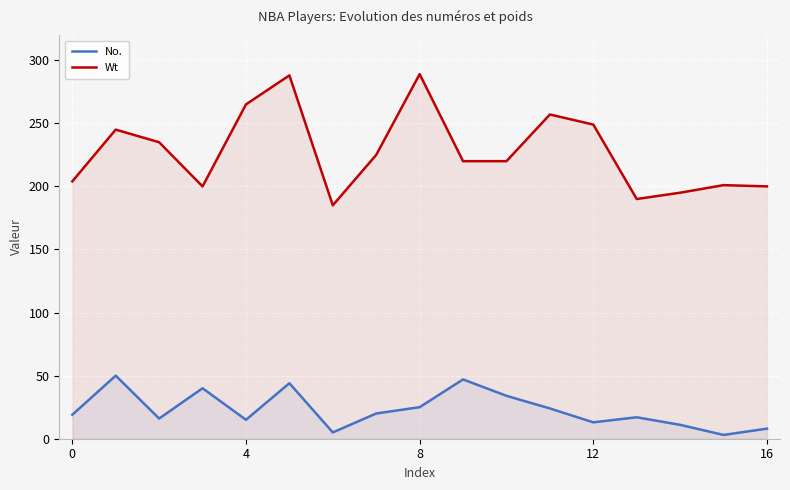

What are all the series names shown in the legend?

No., Wt